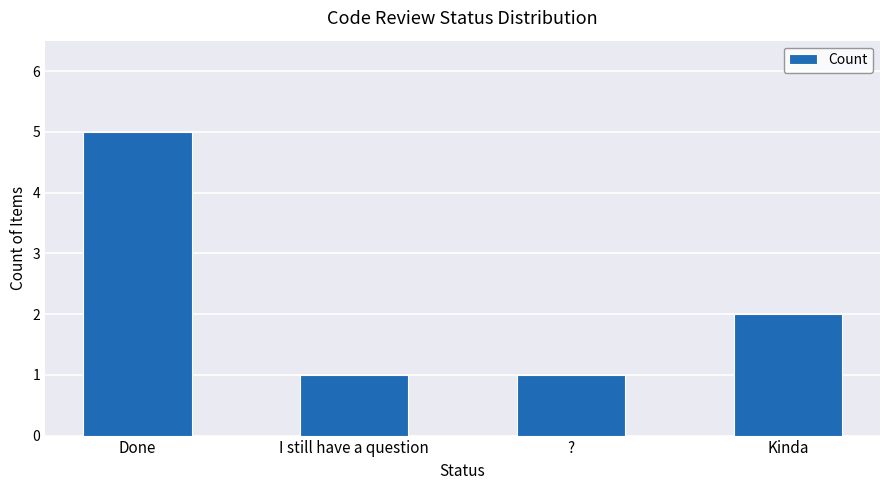

How many bars are there in total?

4